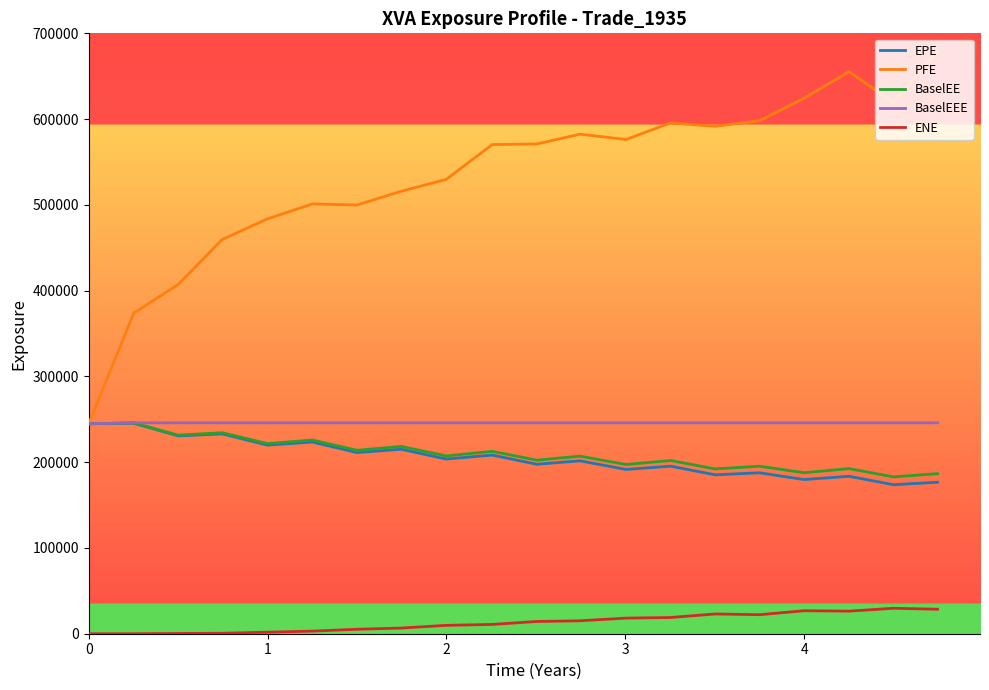

True or false: EPE and ENE intersect in this chart.

False